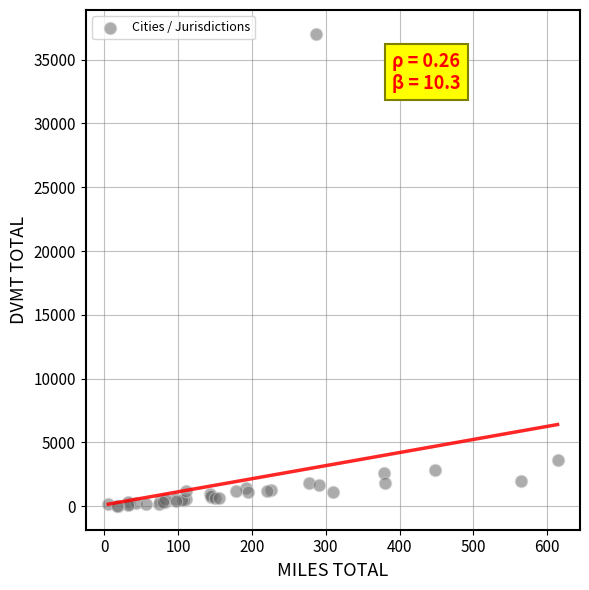

What Y value in the scatter plot is closest to 18522?

3618.6